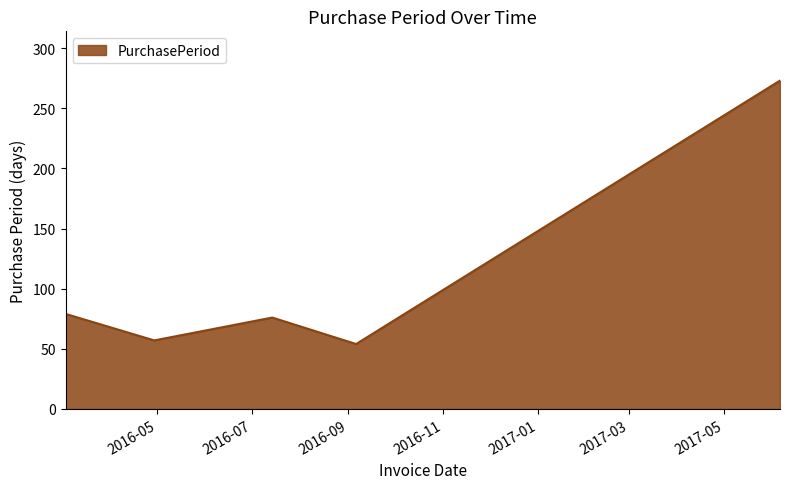

What is the smallest value displayed?

54